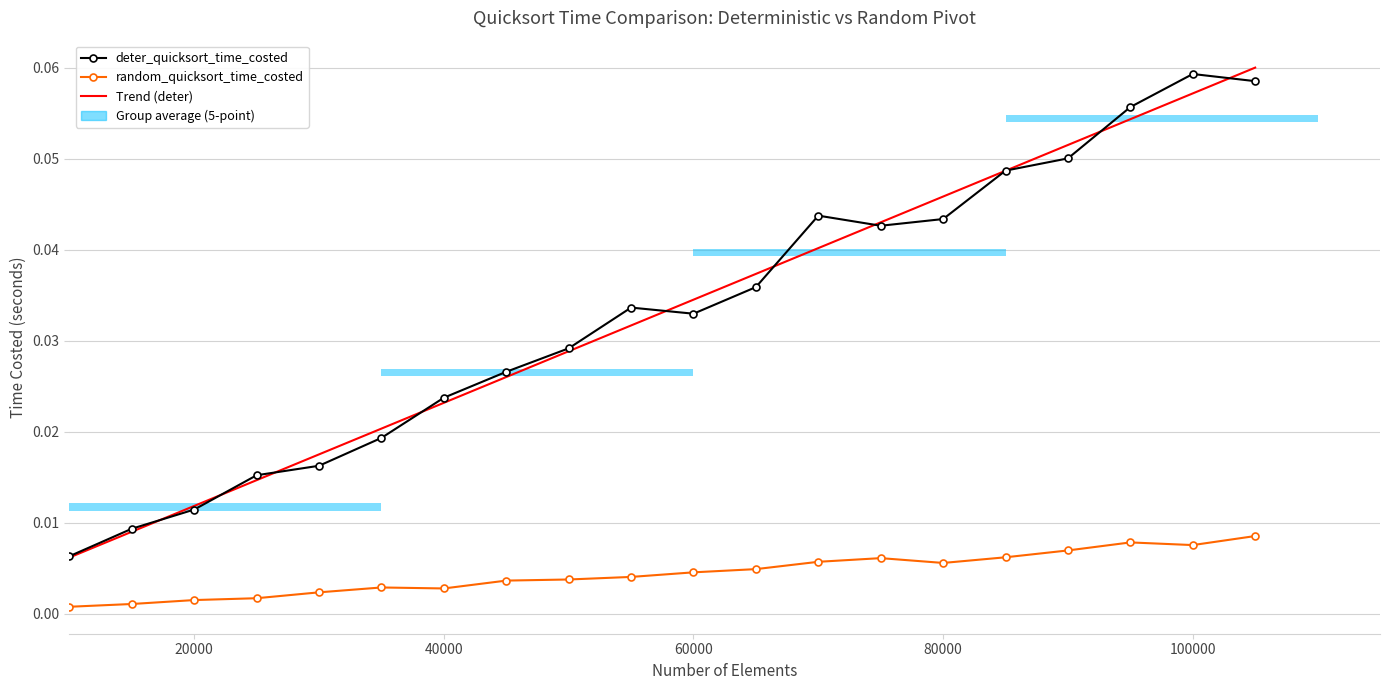

The Trend (deter) series shows 0.0 at 20000. True or false?

False